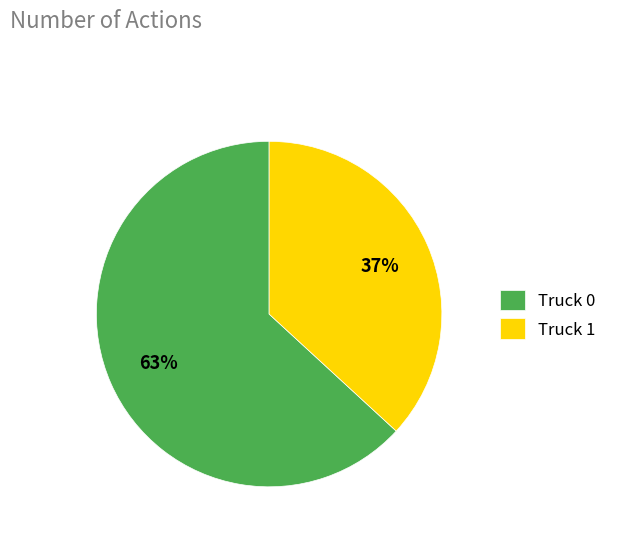

Count the number of slices in the pie.

2